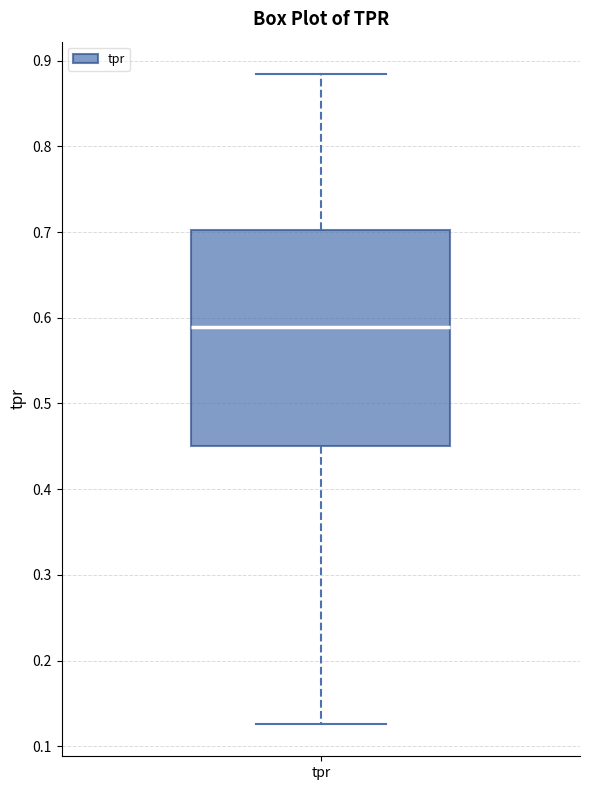

Where is the upper edge of the box for tpr on the y-axis? The values are not printed on the chart, so give them approximately, as read against the axis.

0.70